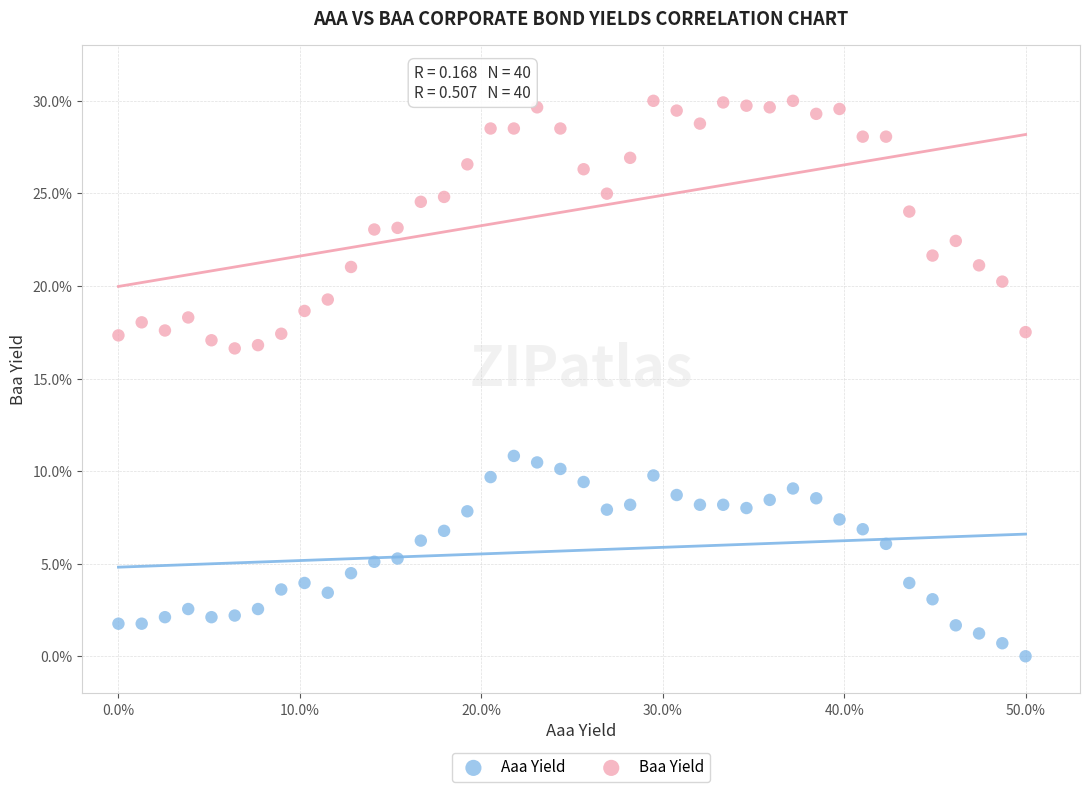

What are all the series names shown in the legend?

Aaa Yield, Baa Yield